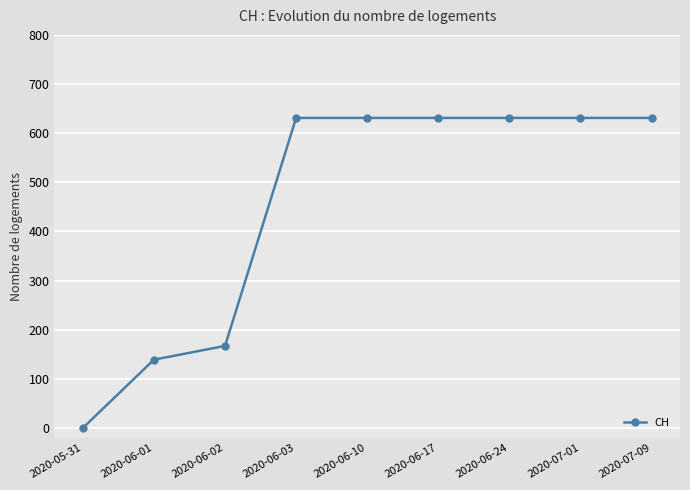

Does the chart have visible grid lines?

Yes